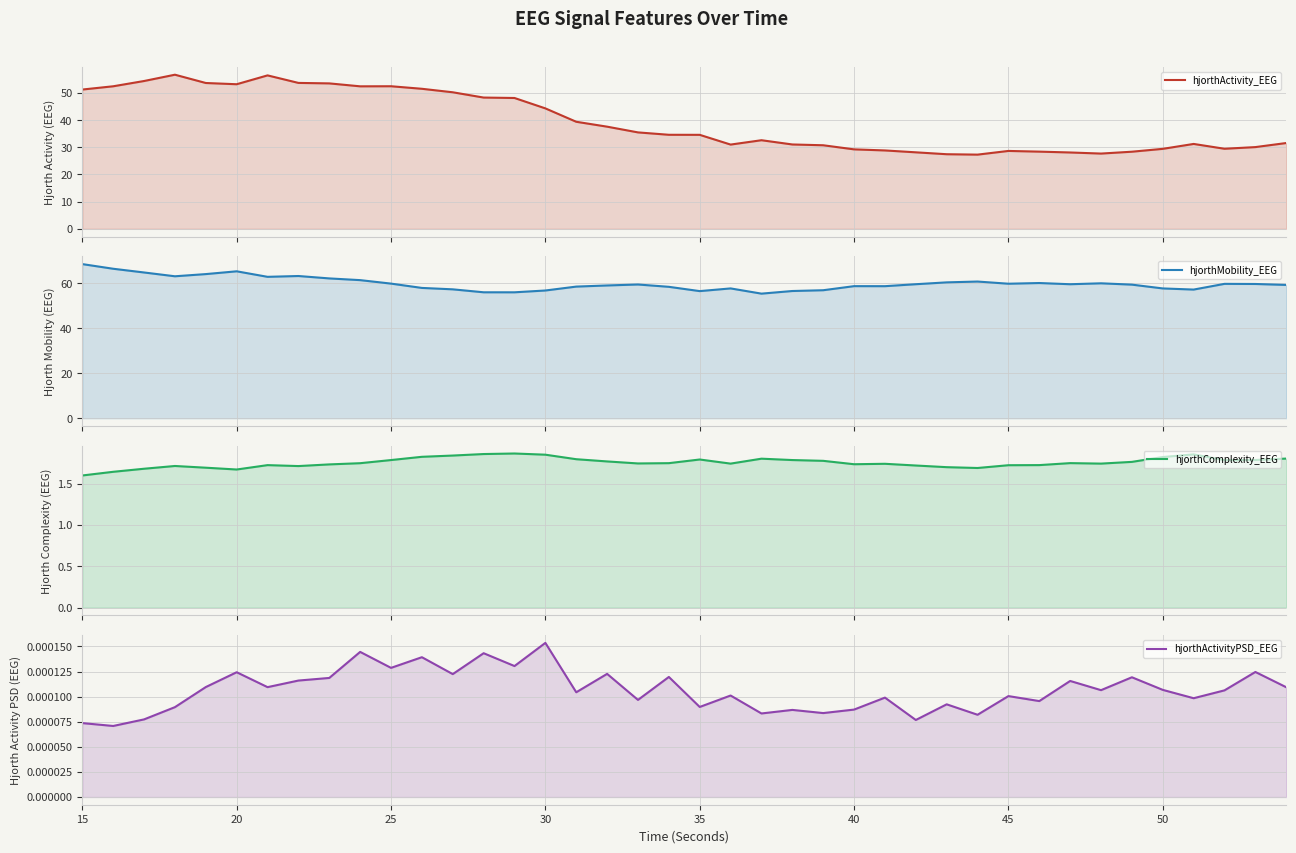

At how many categories does at least one series exceed 53?

40